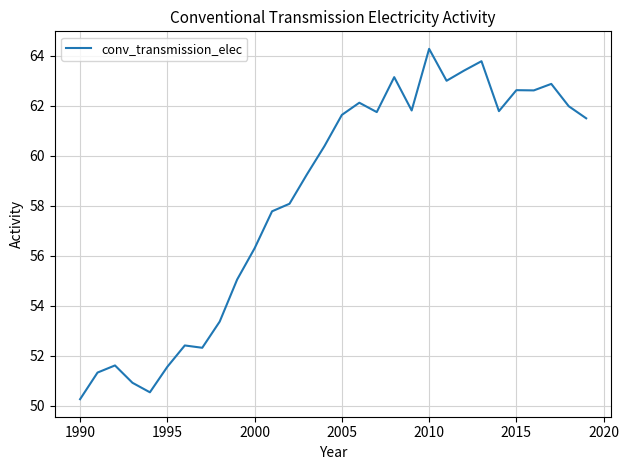

What is the smallest value displayed?

50.3